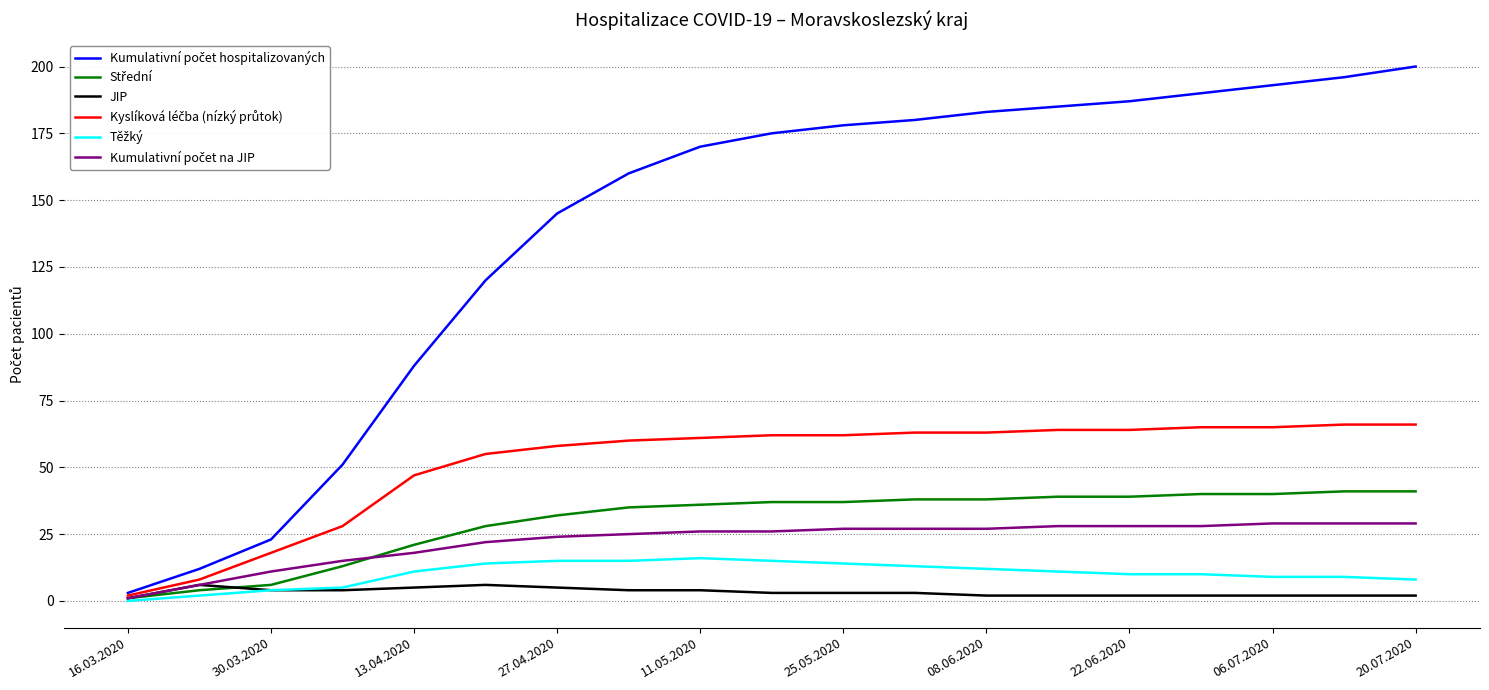

What is the greatest value displayed?

200